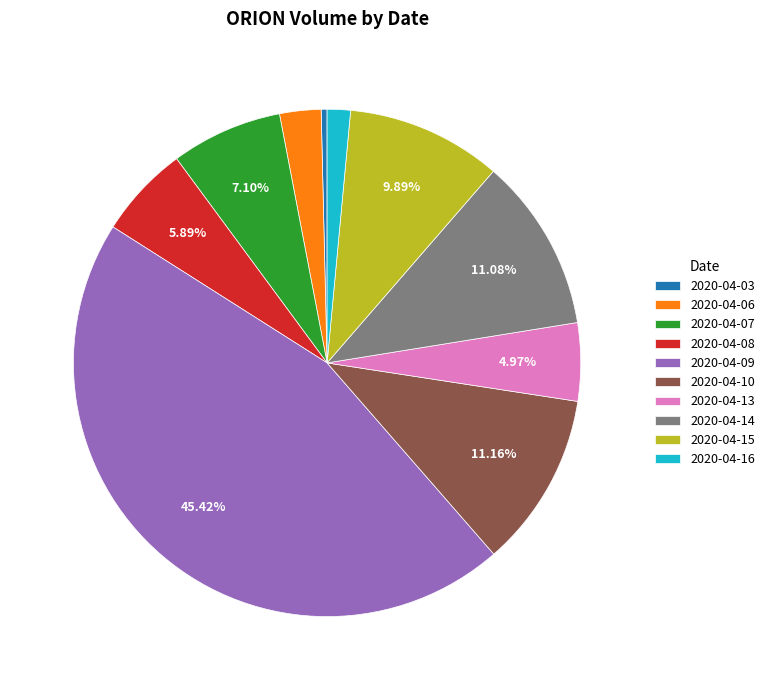

What is the smallest slice in the pie chart?

2020-04-03